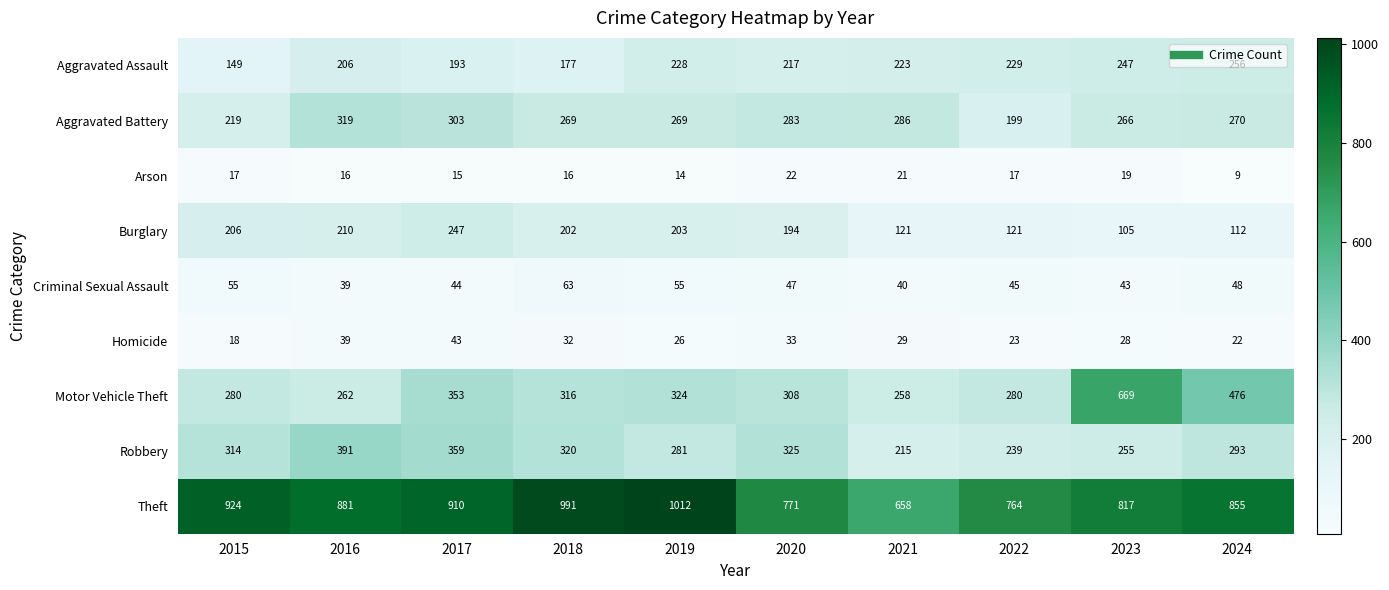

What is the difference between the Robbery values at 2022 and 2021?

24